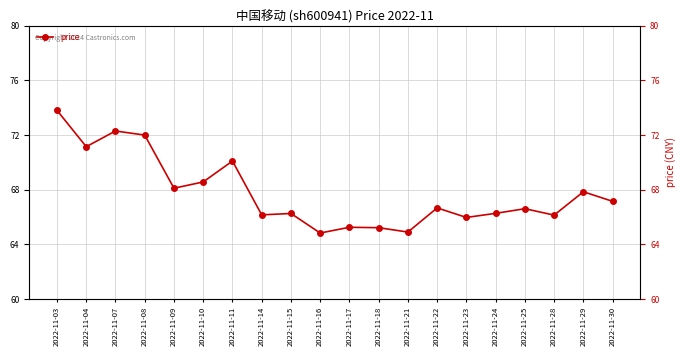

At which category does the data reach its first local peak?

2022-11-07